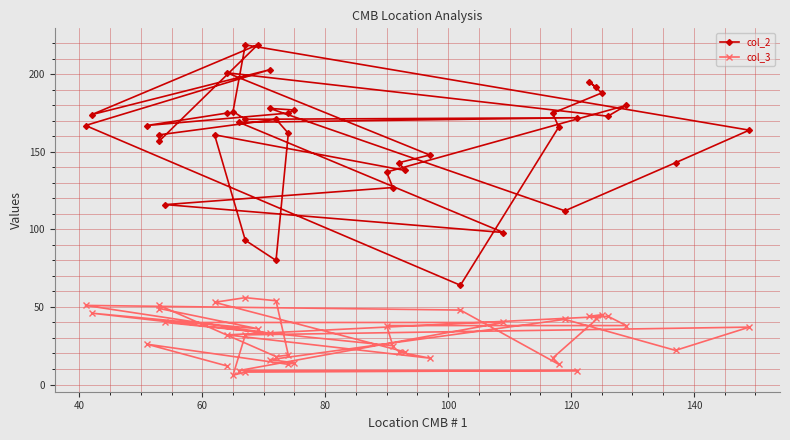

What is the minimum value shown in the chart?

6